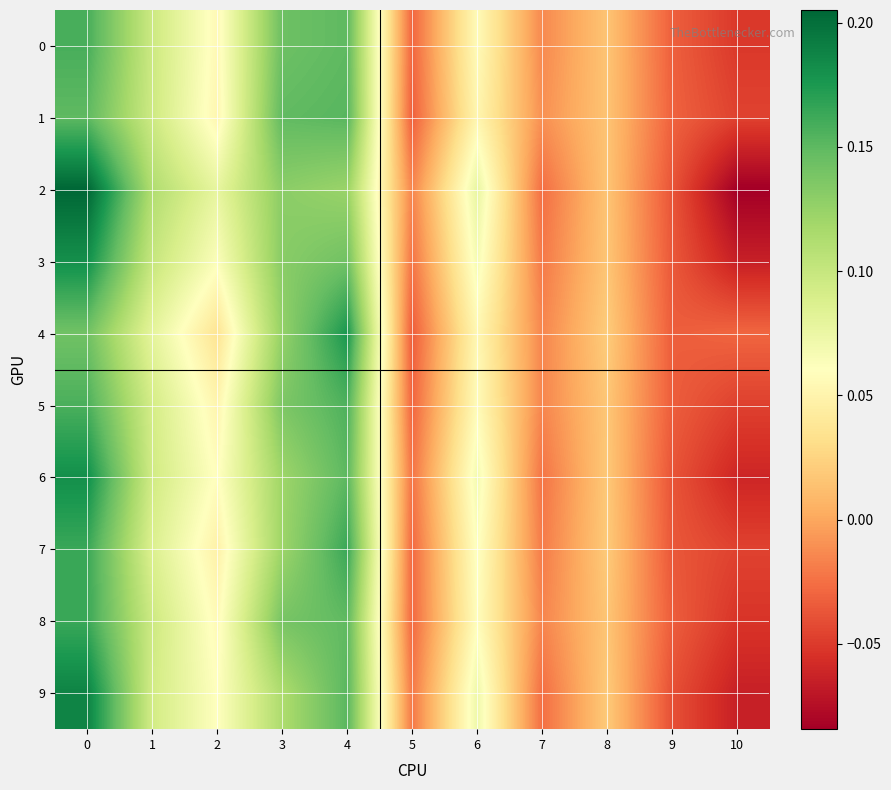

What is the total value across all series at 7?

-0.2